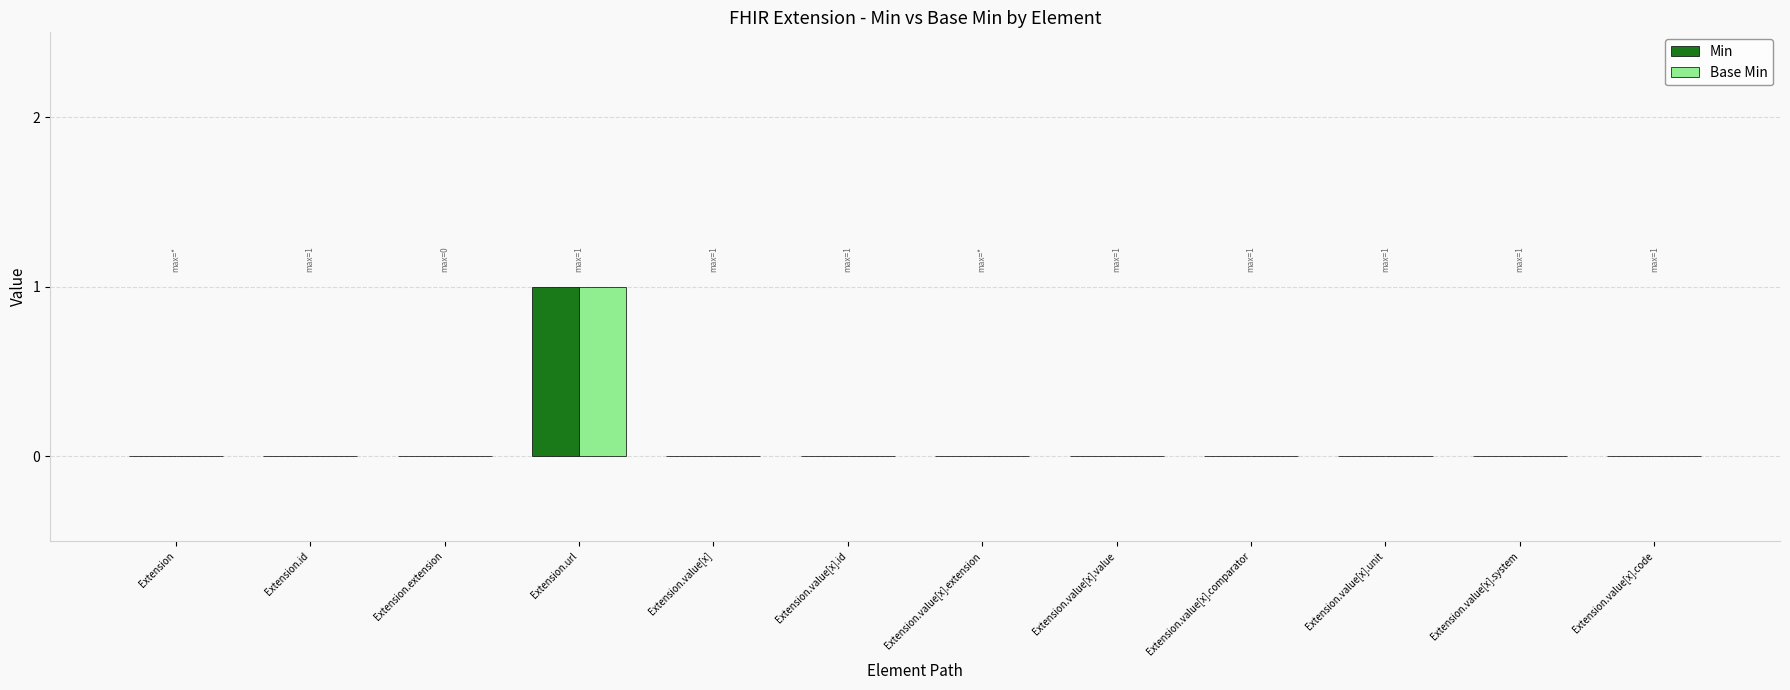

At which category does the chart reach its peak across all series?

Extension.url